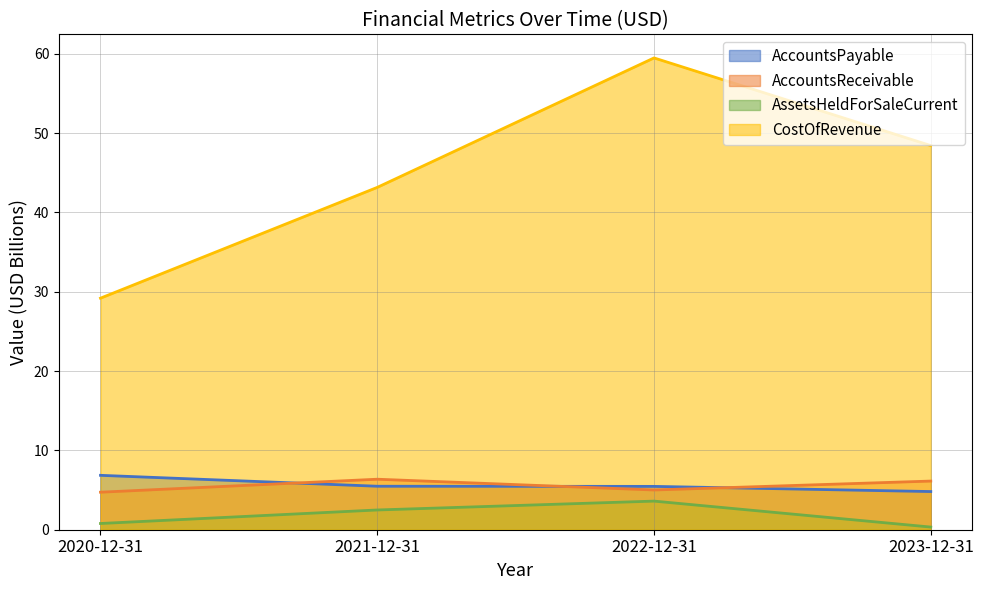

What is the label of the 4th point from the left?

2023-12-31